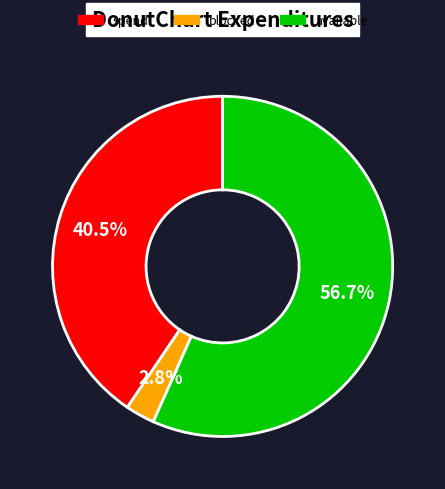

How many segments does this pie chart have?

3